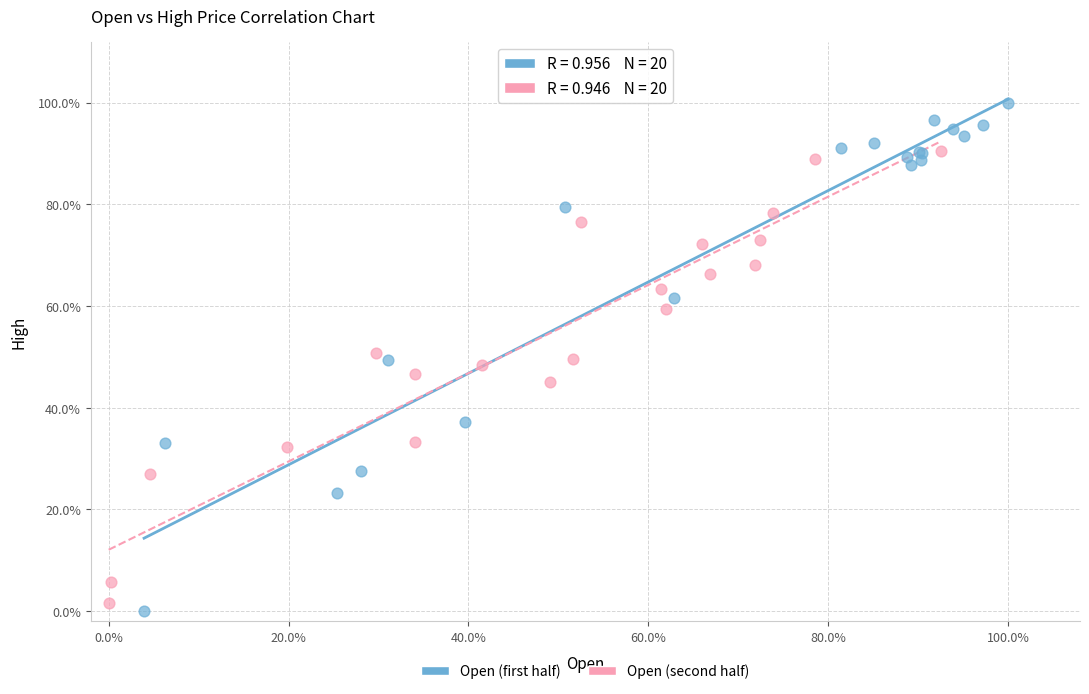

What are all the series names shown in the legend?

Open (first half), Open (second half)